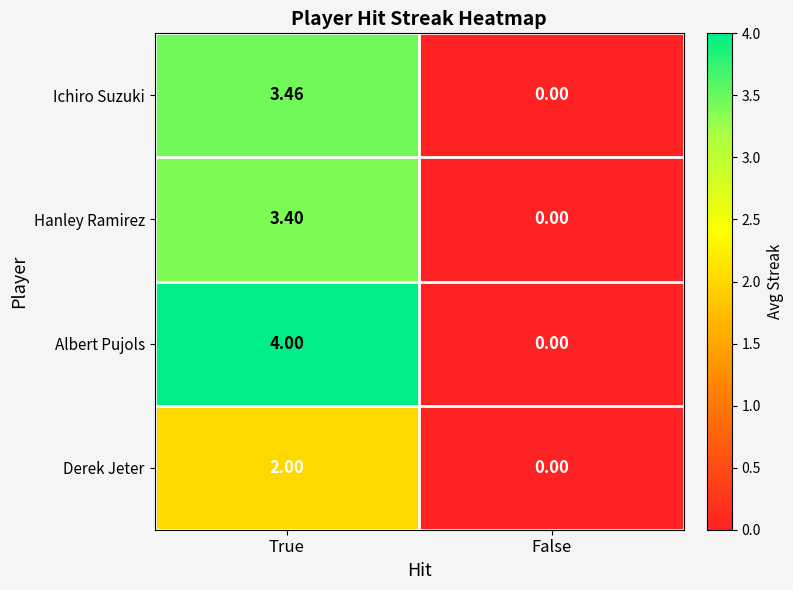

Where does the Hanley Ramirez series first go above 3?

True